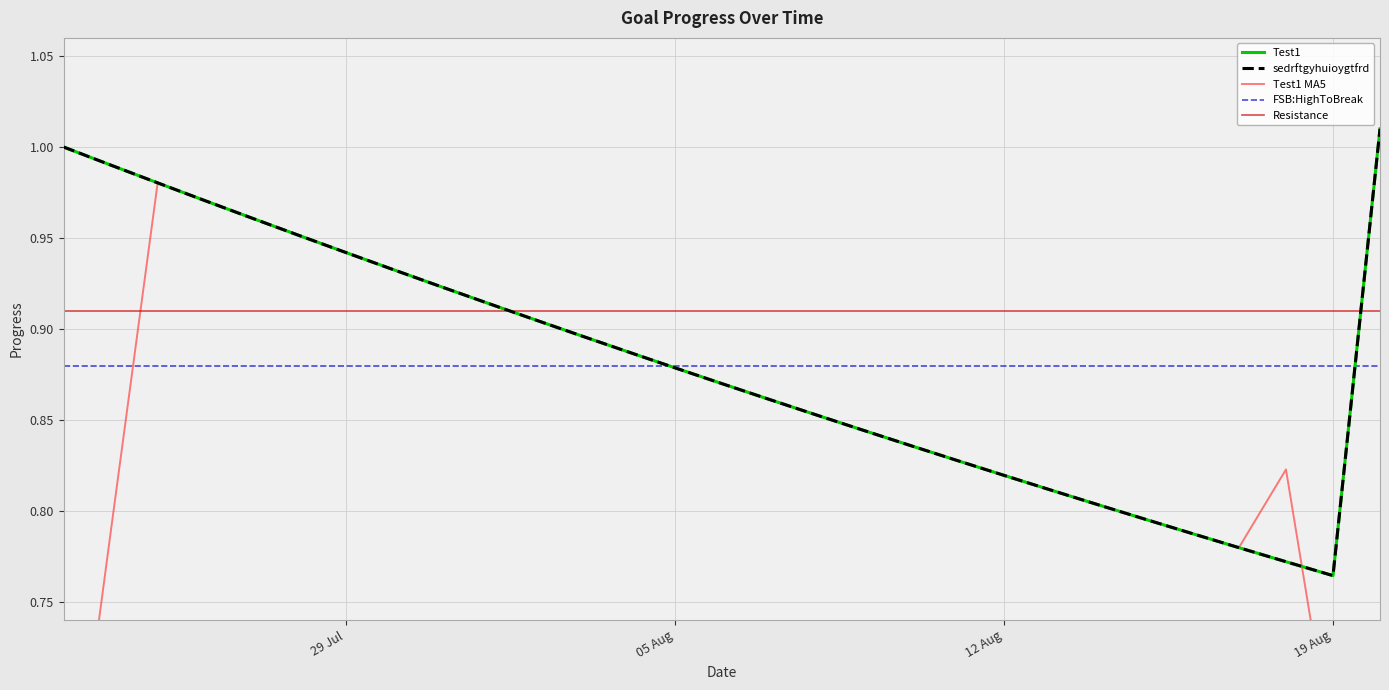

At which category does sedrftgyhuioygtfrd_Progress reach its first local valley?

19 Aug